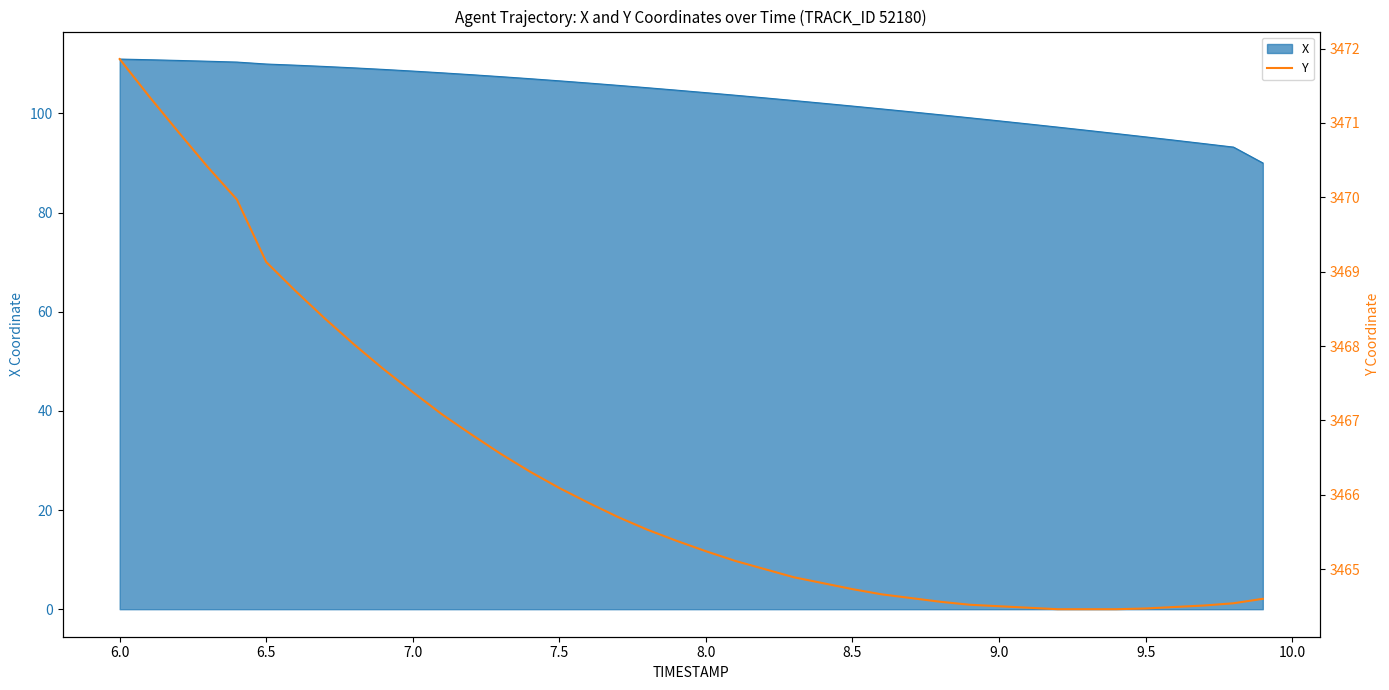

What is the minimum value for X?

90.0